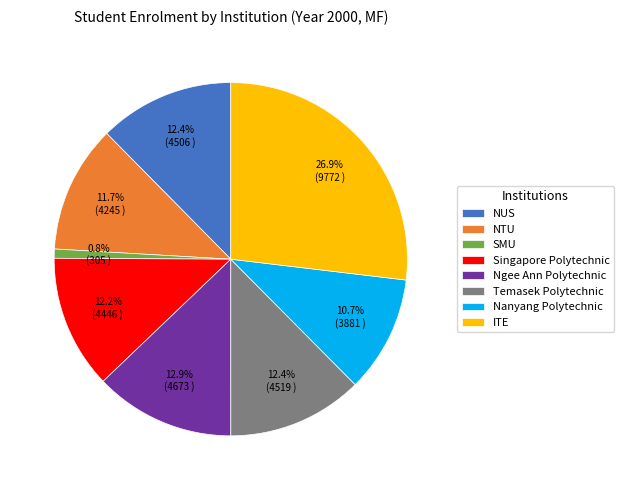

Approximately how many times larger is the value at Temasek Polytechnic compared to Ngee Ann Polytechnic?

1.0